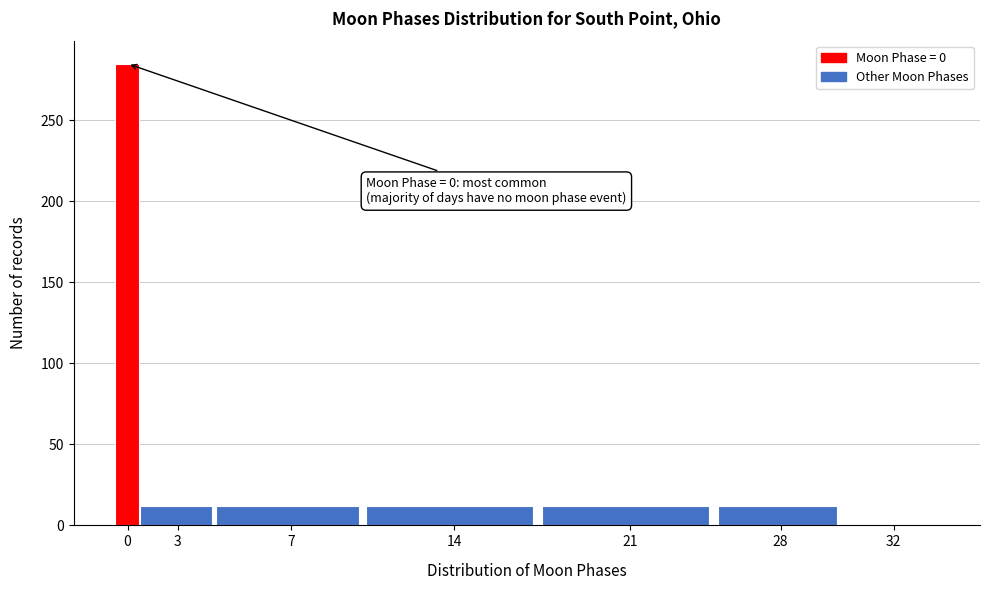

Reading left to right, list all the values displayed in this chart.

0=285	3=12	7=12	14=12	21=12	28=12	32=0